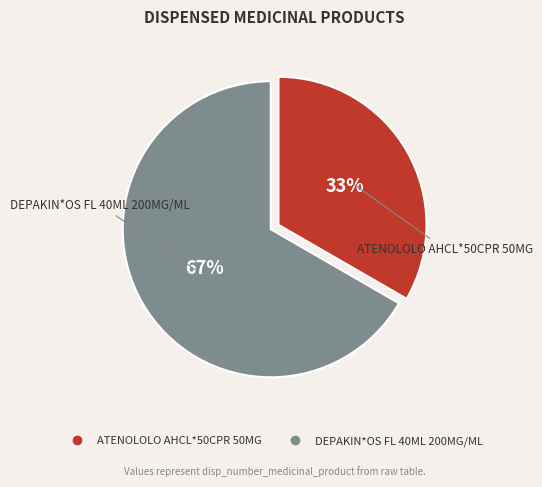

To the nearest percent, what is the combined percentage of ATENOLOLO AHCL*50CPR 50MG and DEPAKIN*OS FL 40ML 200MG/ML?

100%